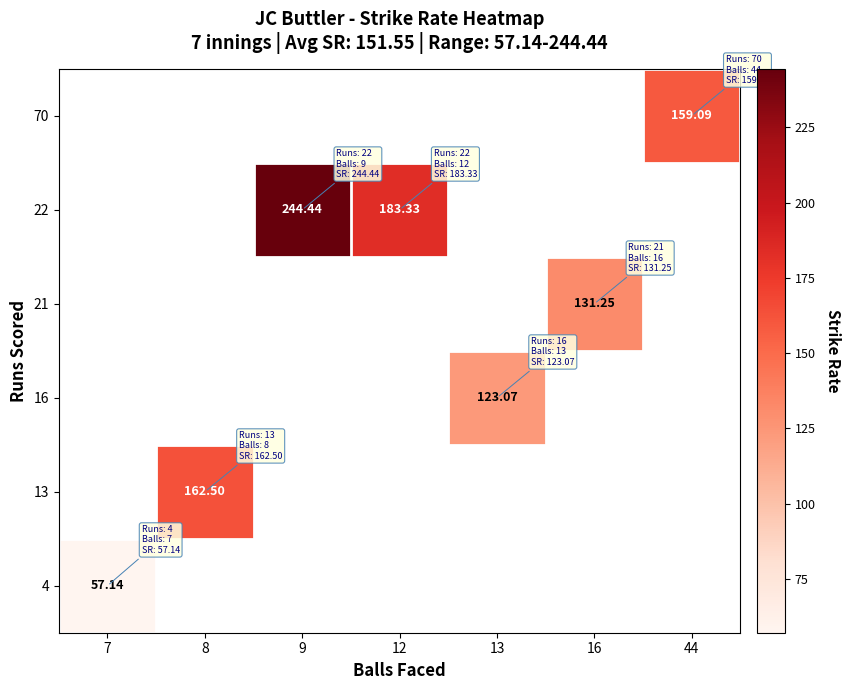

The 21 series shows 72.8 at 16. True or false?

False